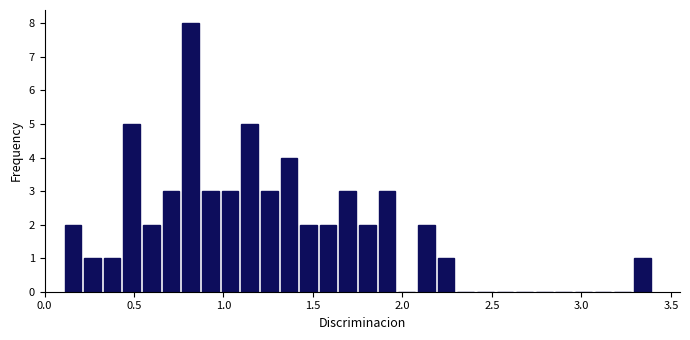

Around what value on the x-axis is the tallest bar? Give the approximate position of its centre, as read against the axis.

0.80